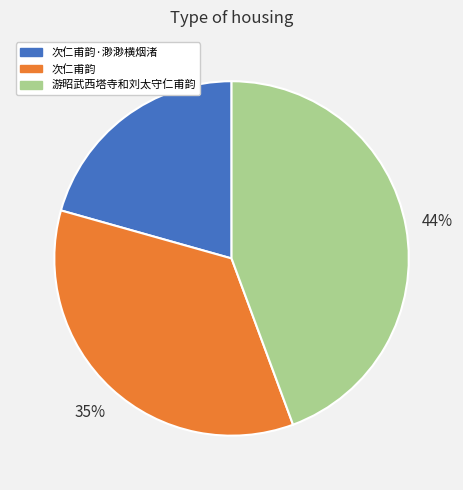

To the nearest percent, what is the combined percentage of 游昭武西塔寺和刘太守仁甫韵 and 次仁甫韵·渺渺横烟渚?

65%